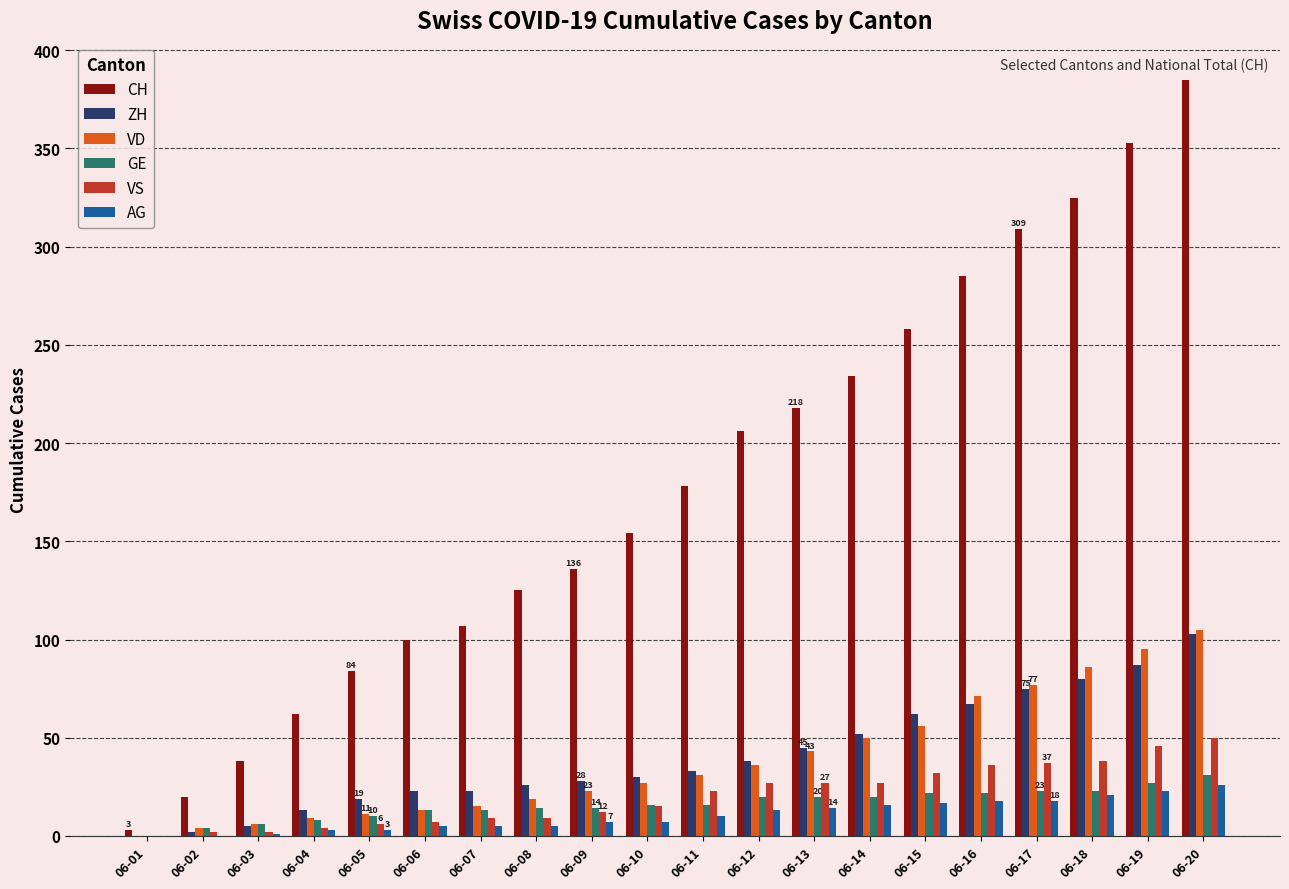

Which series has the largest total across all categories?

CH